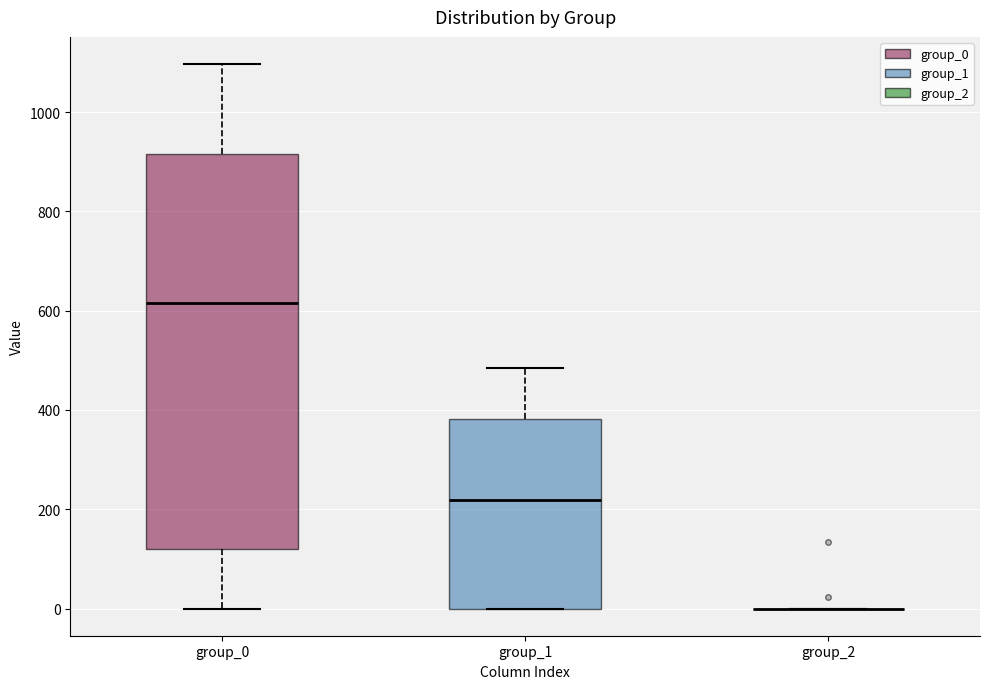

Which box is the tallest, from its lower edge to its upper edge?

group_0